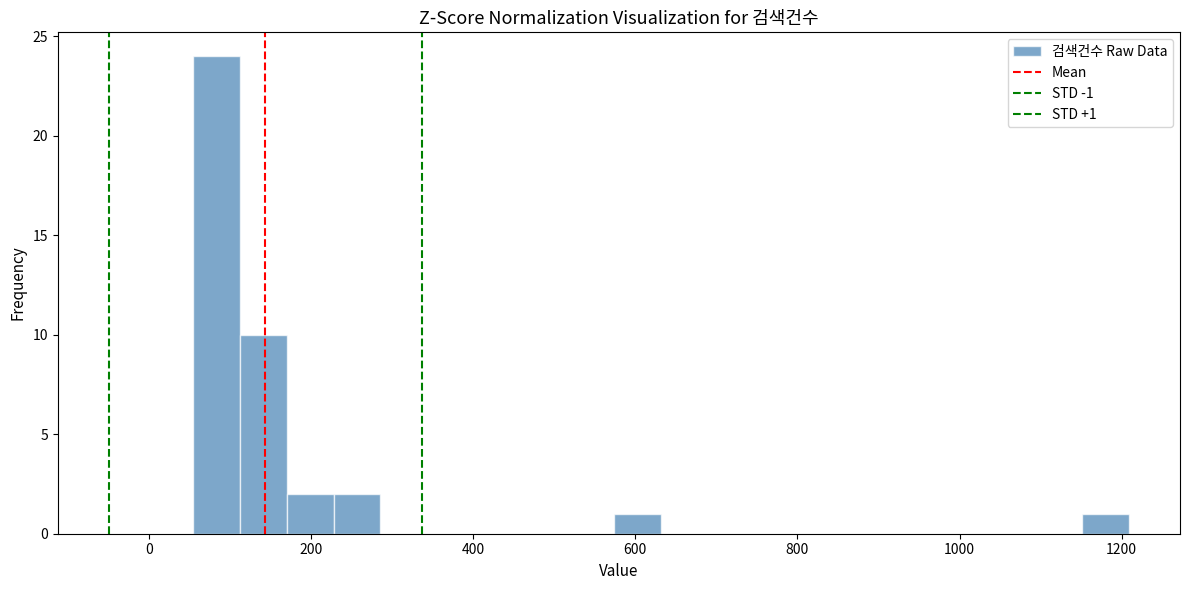

Read against the x-axis, roughly where is the centre of the tallest bar?

80